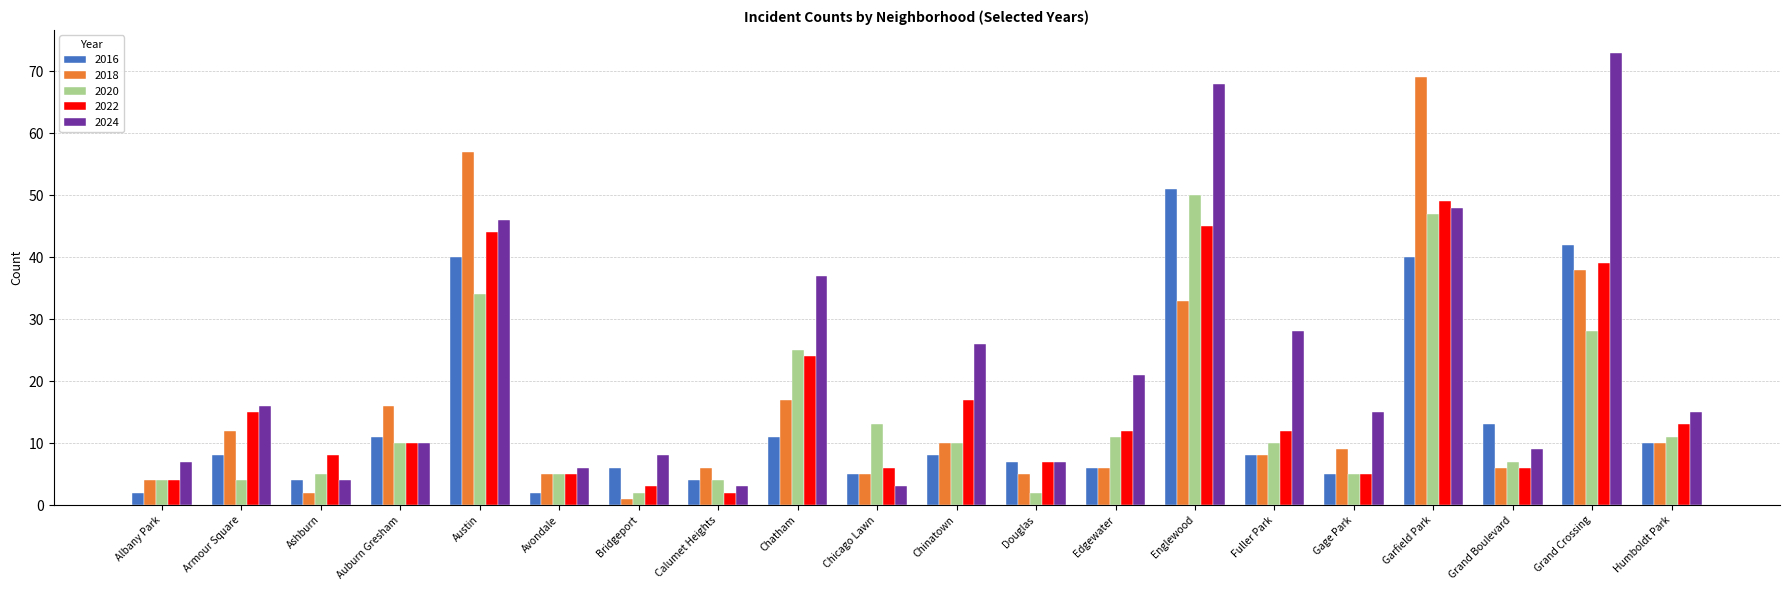

Which category has the highest value across all series?

Grand Crossing